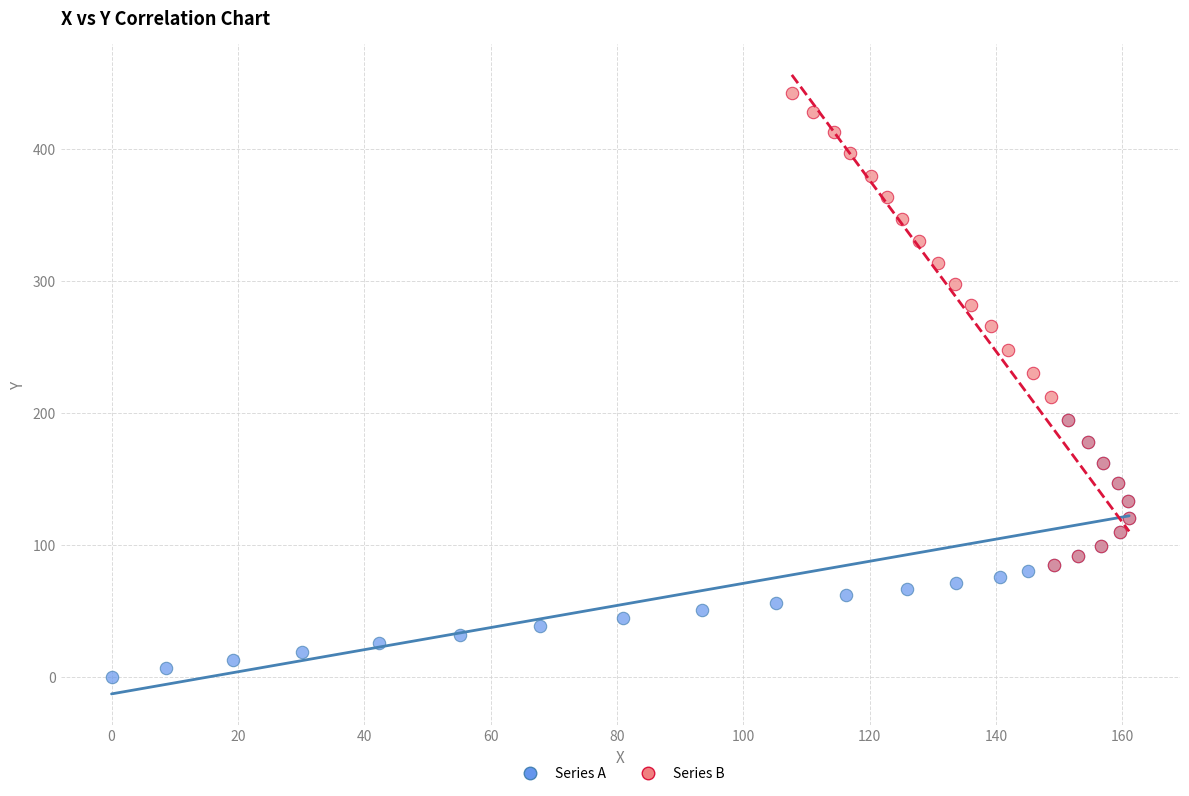

Which series has the largest Y range (max minus min)?

Series B